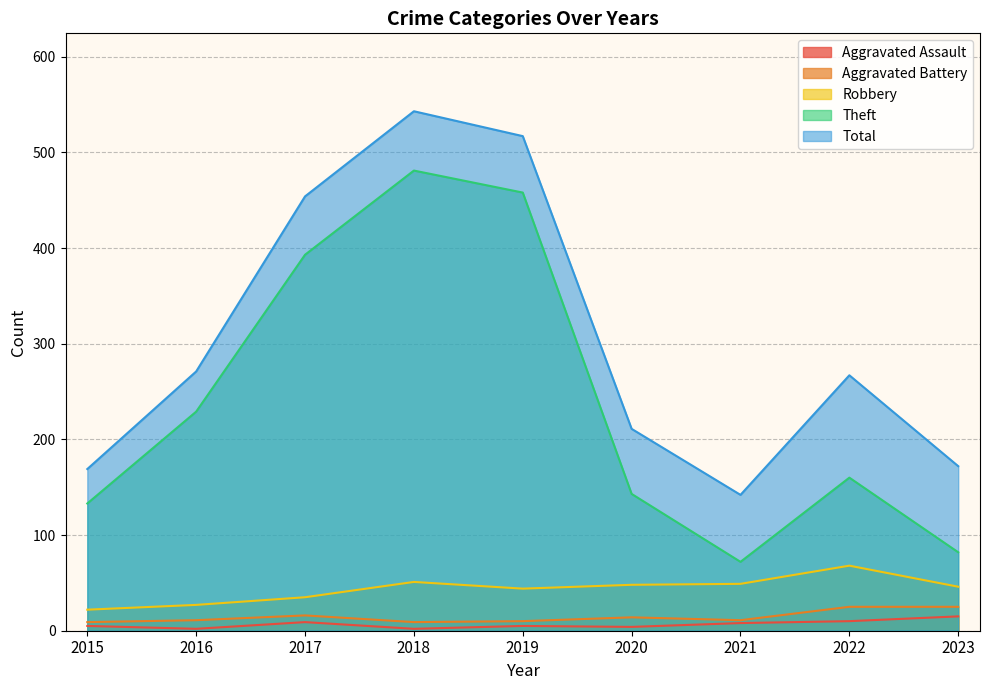

Which series has the largest total across all categories?

Total